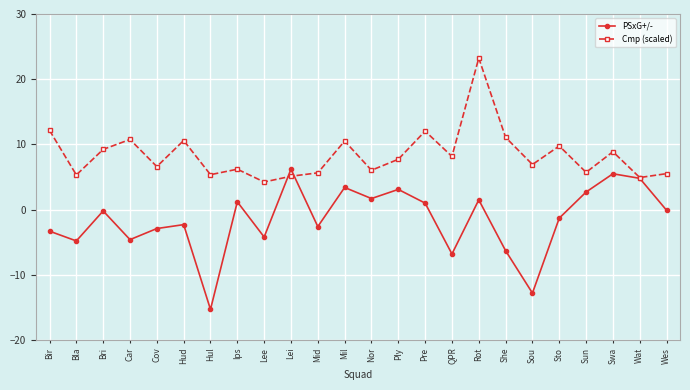

Which series changed the most between Bla and Sou?

PSxG+/-